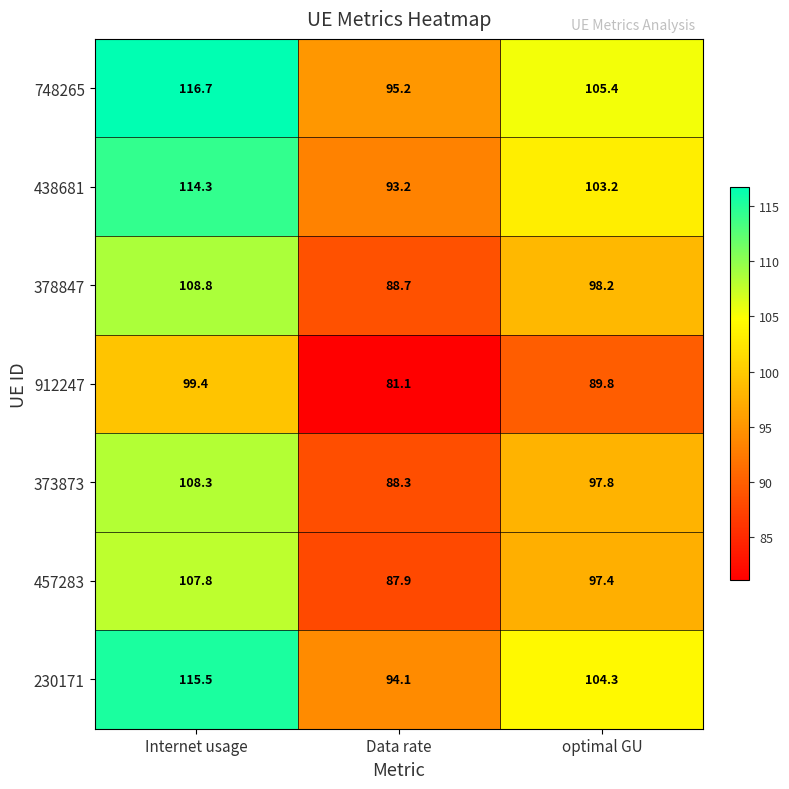

List the series in order of their peak value, lowest first.

912247, 457283, 373873, 378847, 438681, 230171, 748265